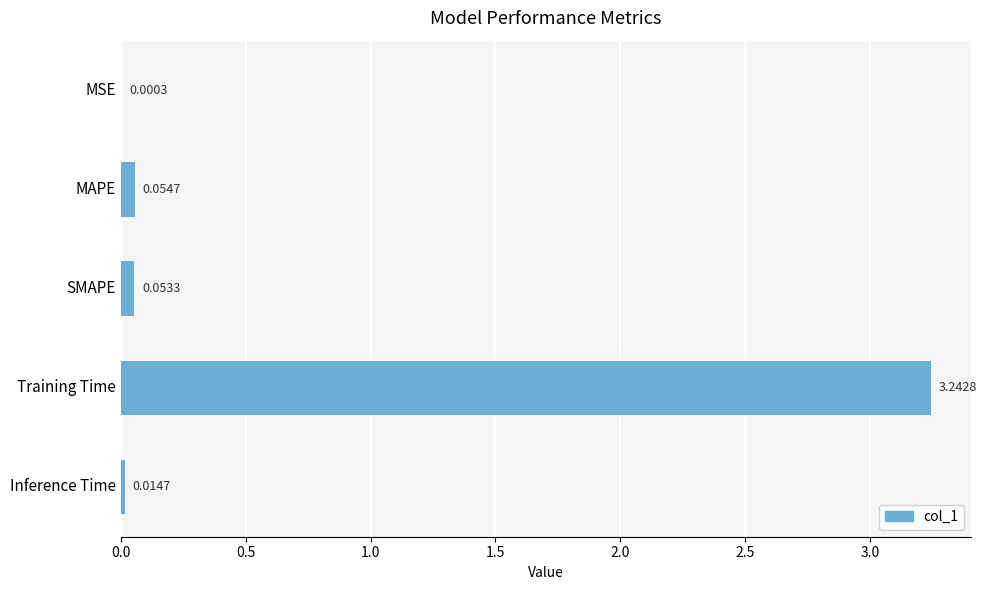

How many categories are shown in the chart?

5